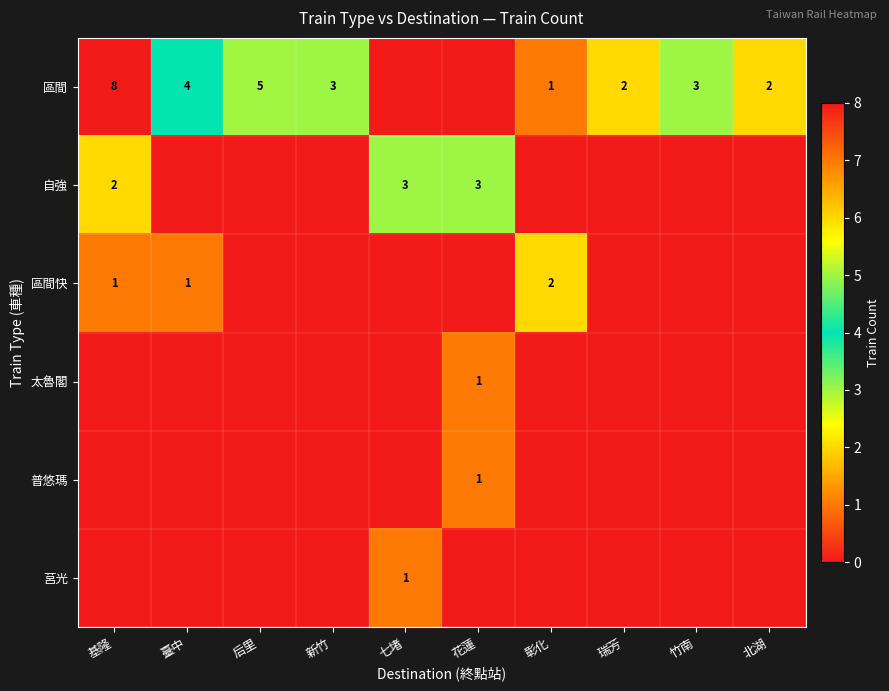

True or false: 自強 has a value of 1 at 花蓮.

False